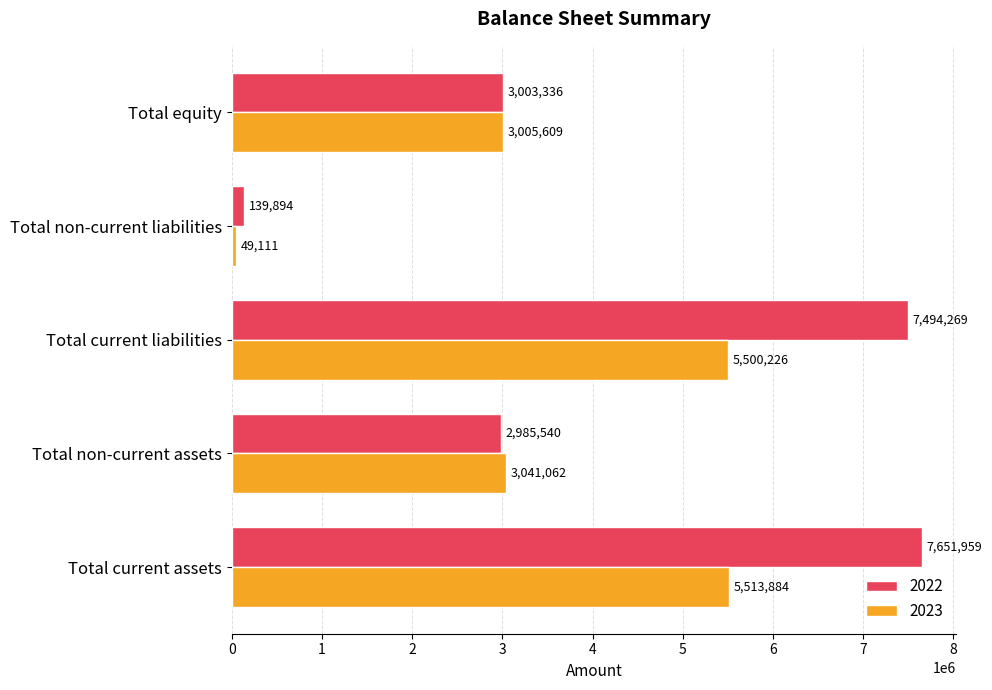

Rank the series at Total non-current liabilities from highest to lowest value.

2022, 2023